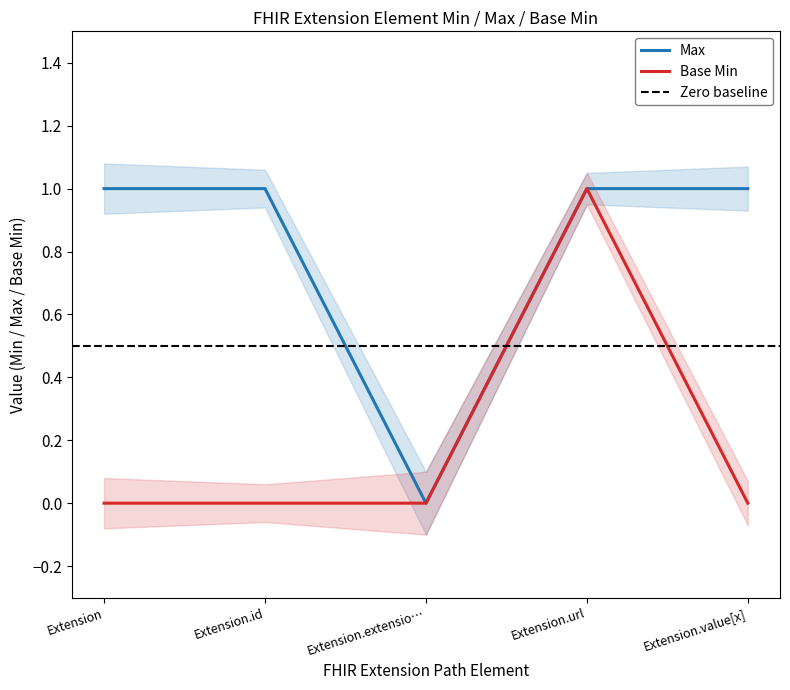

Does the chart have visible grid lines?

No